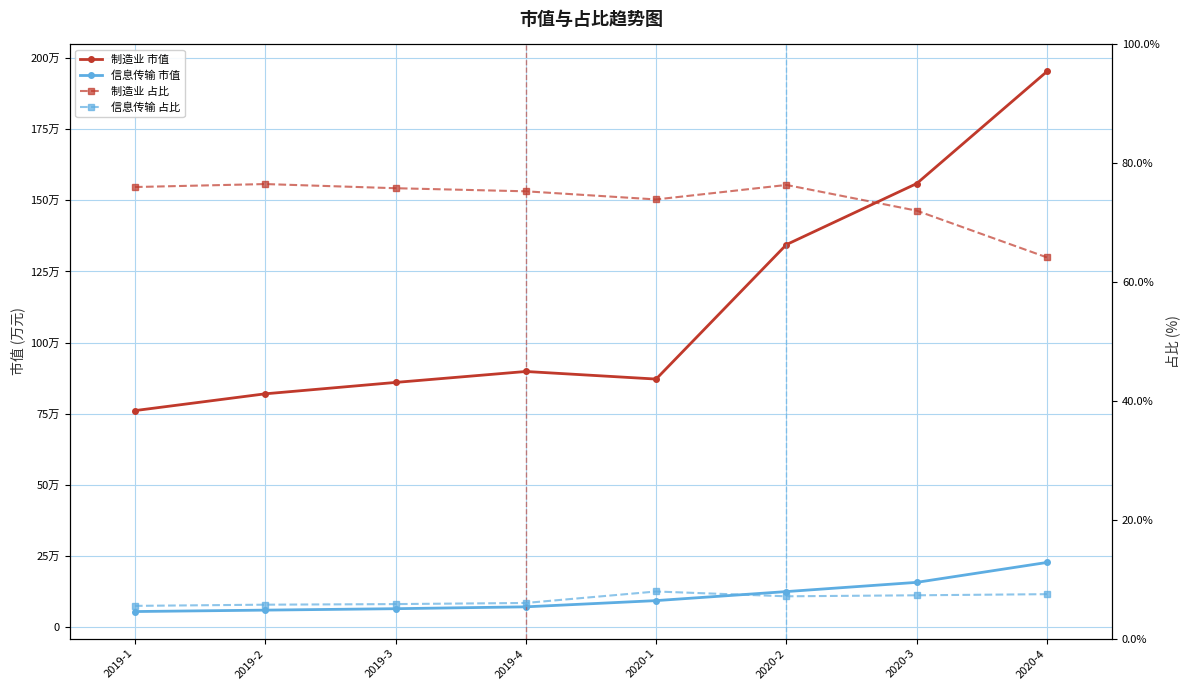

True or false: 制造业 市值 and 信息传输 占比 intersect in this chart.

False